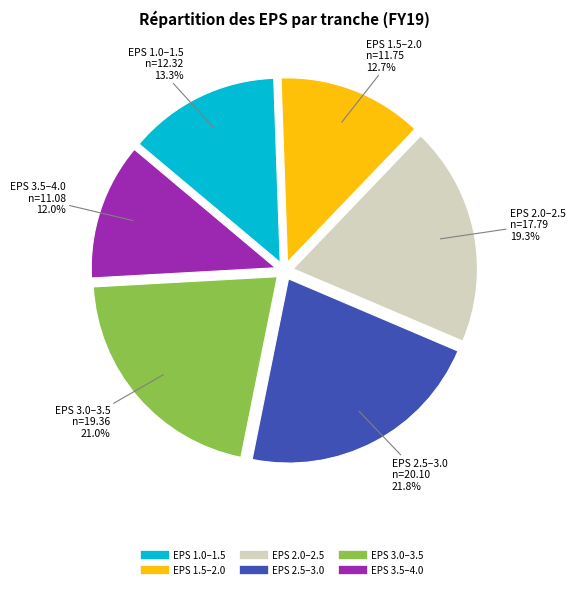

To the nearest percent, what is the difference between the largest and smallest slice percentages?

10%